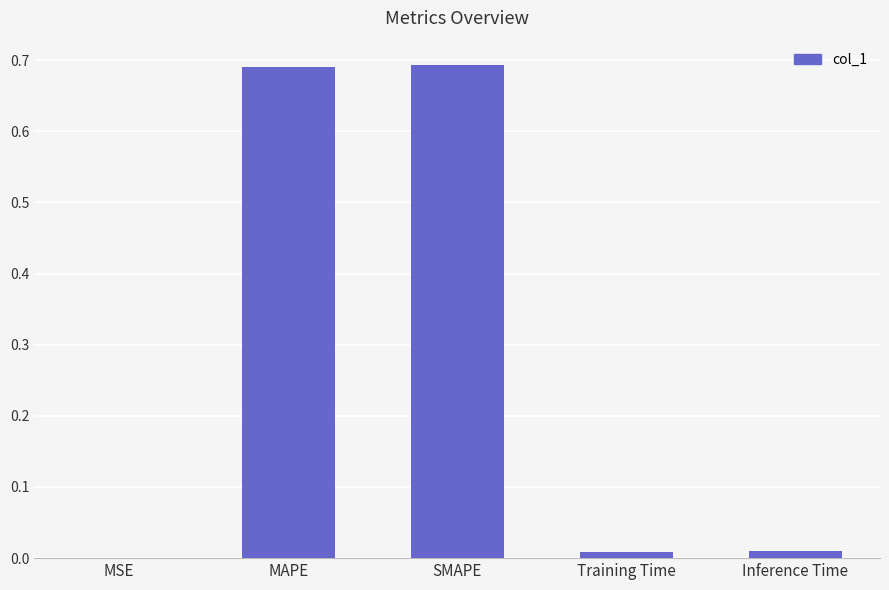

What is the sum of all values?

1.4